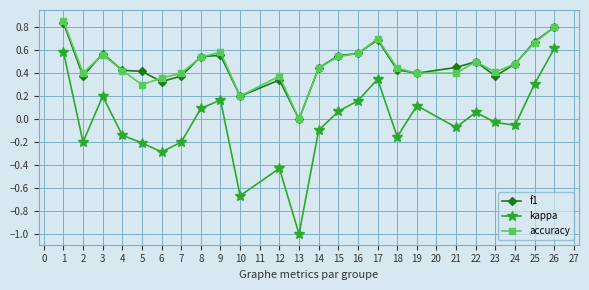

Which category has the lowest value across all series?

13